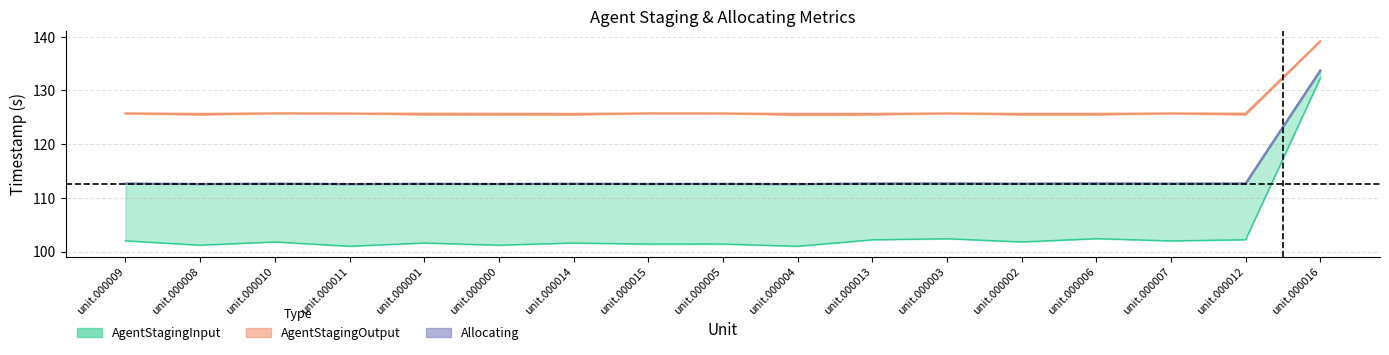

True or false: AgentStagingOutputPending and Allocating cross at least once.

False